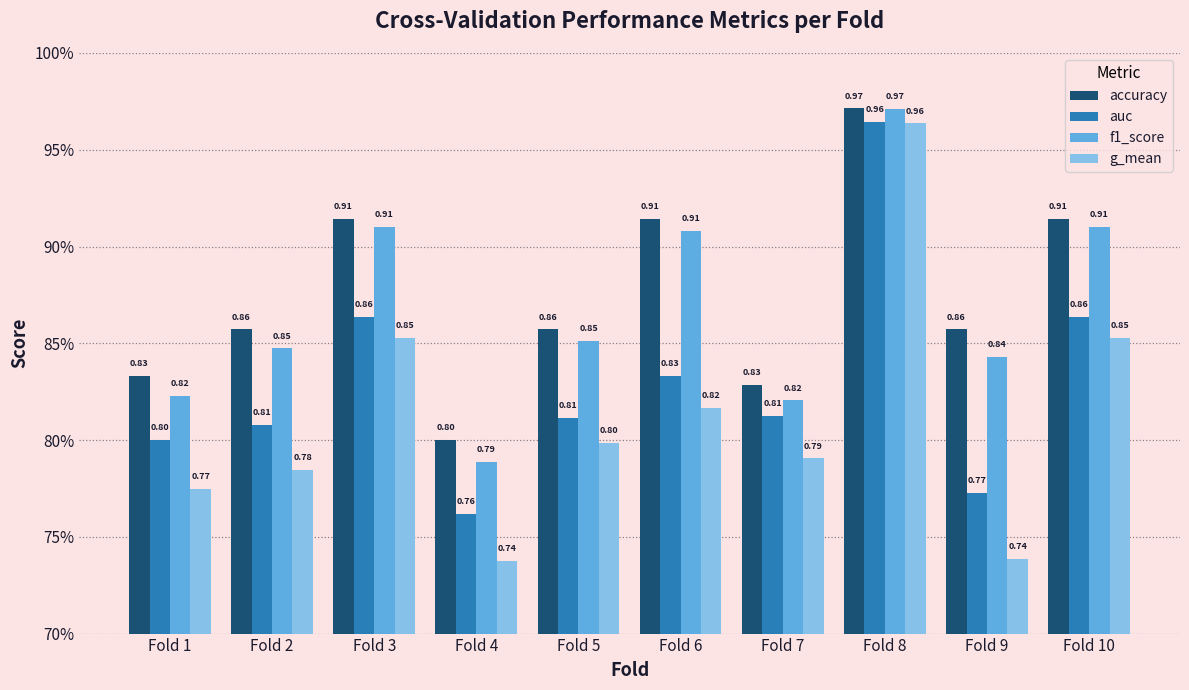

Is the value of f1_score at Fold 4 greater than the value of g_mean at Fold 5?

No